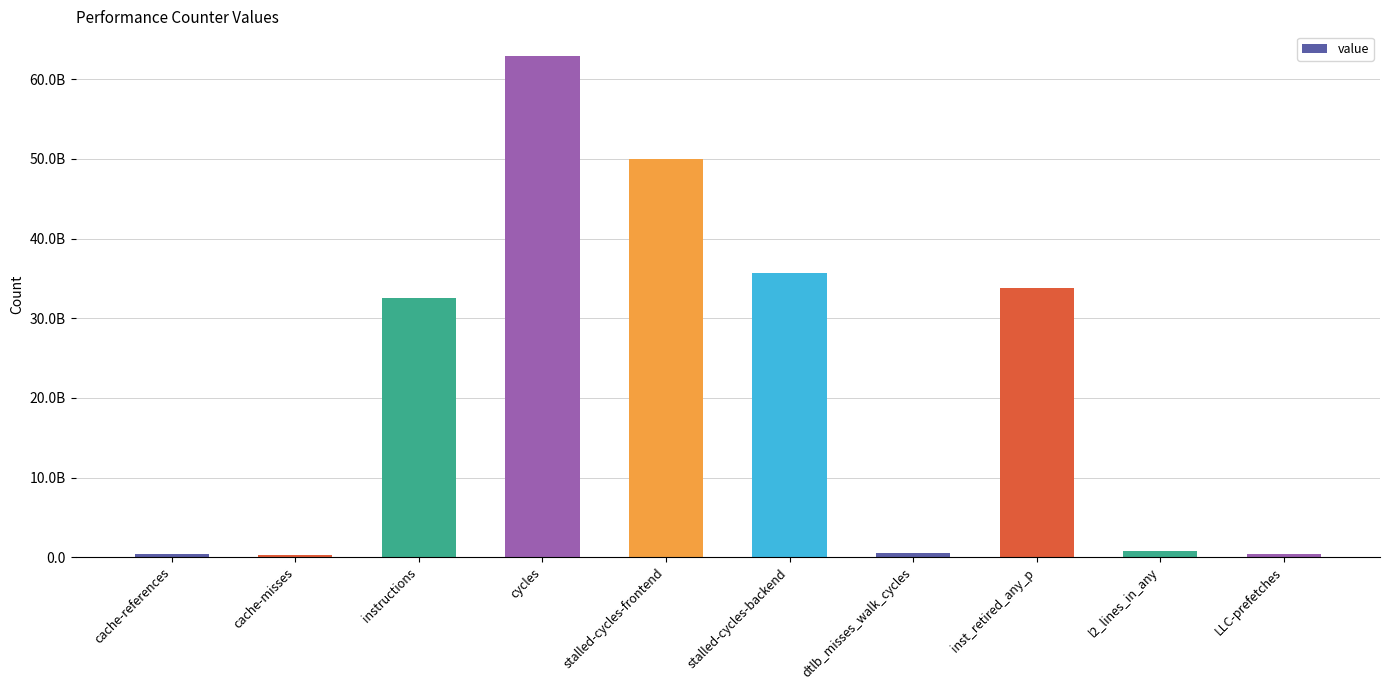

How many values exceed 32601639664?

4